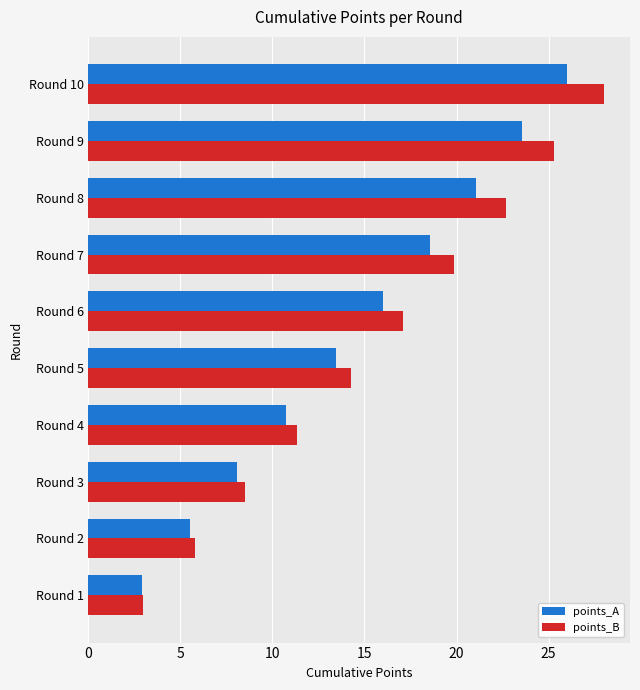

At which label is points_B closest to 15?

Round 5